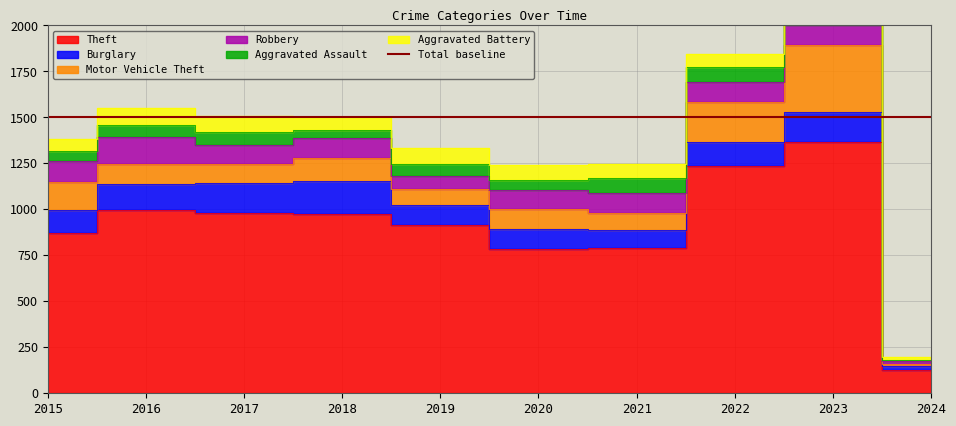

Reading left to right, transcribe all the data shown in this chart.

Theft: 874	999	979	977	914	782	791	1235	1368	126
Burglary: 121	139	162	176	110	110	95	132	159	20
Motor Vehicle Theft: 152	110	104	127	84	109	96	219	364	15
Robbery: 117	144	105	107	75	102	105	108	114	14
Aggravated Assault: 54	66	72	43	65	56	86	78	110	6
Aggravated Battery: 64	93	83	70	88	82	75	71	101	17